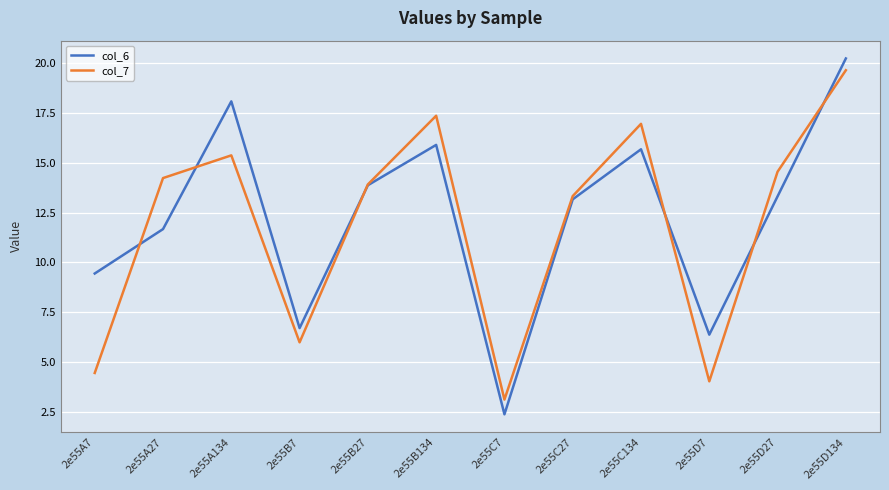

What is the difference between the second highest and minimum values in the col_7 series?

14.2